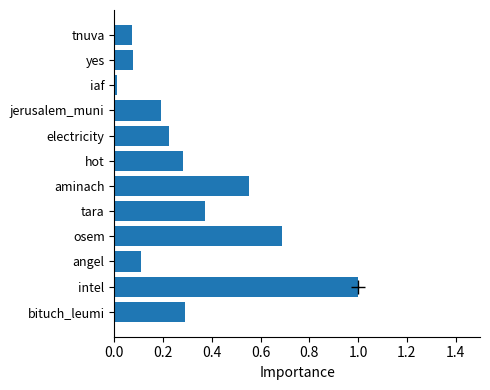

How many series are shown in this chart?

1